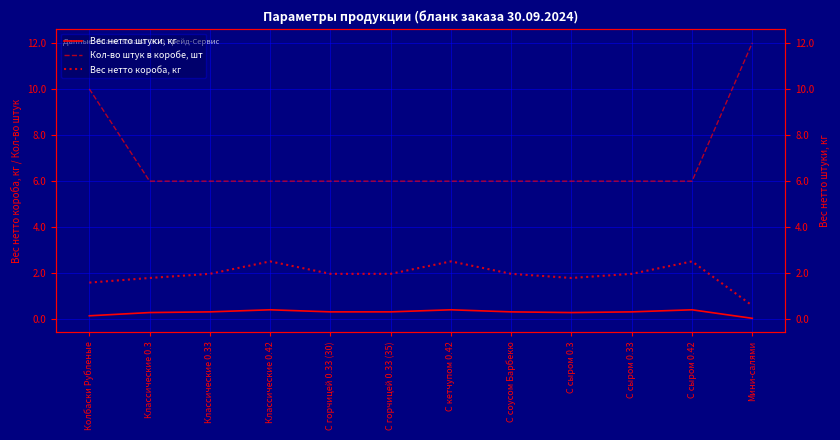

Reading left to right, extract all data points from this chart.

Вес нетто штуки, кг: Колбаски Рубленые=0.2	Классические 0.3=0.3	Классические 0.33=0.3	Классические 0.42=0.4	С горчицей 0.33 (30)=0.3	С горчицей 0.33 (35)=0.3	С кетчупом 0.42=0.4	С соусом Барбекю=0.3	С сыром 0.3=0.3	С сыром 0.33=0.3	С сыром 0.42=0.4	Мини-салями=0.1
Кол-во штук в коробе, шт: Колбаски Рубленые=10.0	Классические 0.3=6.0	Классические 0.33=6.0	Классические 0.42=6.0	С горчицей 0.33 (30)=6.0	С горчицей 0.33 (35)=6.0	С кетчупом 0.42=6.0	С соусом Барбекю=6.0	С сыром 0.3=6.0	С сыром 0.33=6.0	С сыром 0.42=6.0	Мини-салями=12.0
Вес нетто короба, кг: Колбаски Рубленые=1.6	Классические 0.3=1.8	Классические 0.33=2.0	Классические 0.42=2.5	С горчицей 0.33 (30)=2.0	С горчицей 0.33 (35)=2.0	С кетчупом 0.42=2.5	С соусом Барбекю=2.0	С сыром 0.3=1.8	С сыром 0.33=2.0	С сыром 0.42=2.5	Мини-салями=0.6